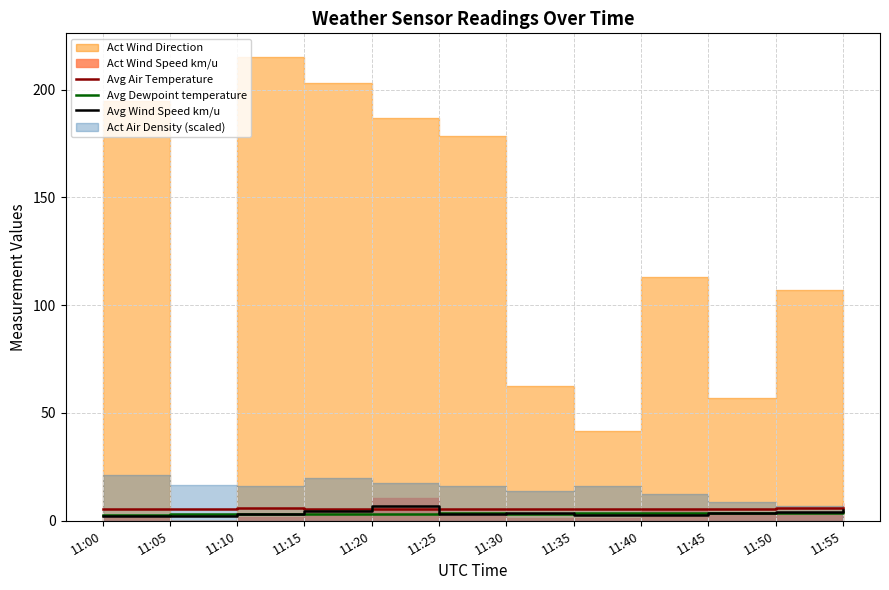

The value of Avg Wind Speed km/u at 11:10 is 4.8. True or false?

False